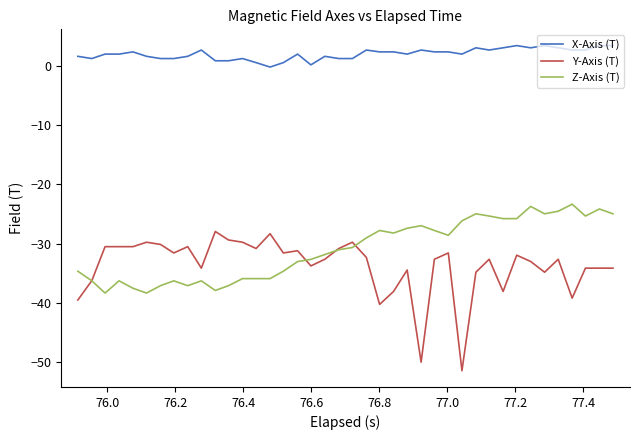

Which series has the largest total across all categories?

X-Axis (T)